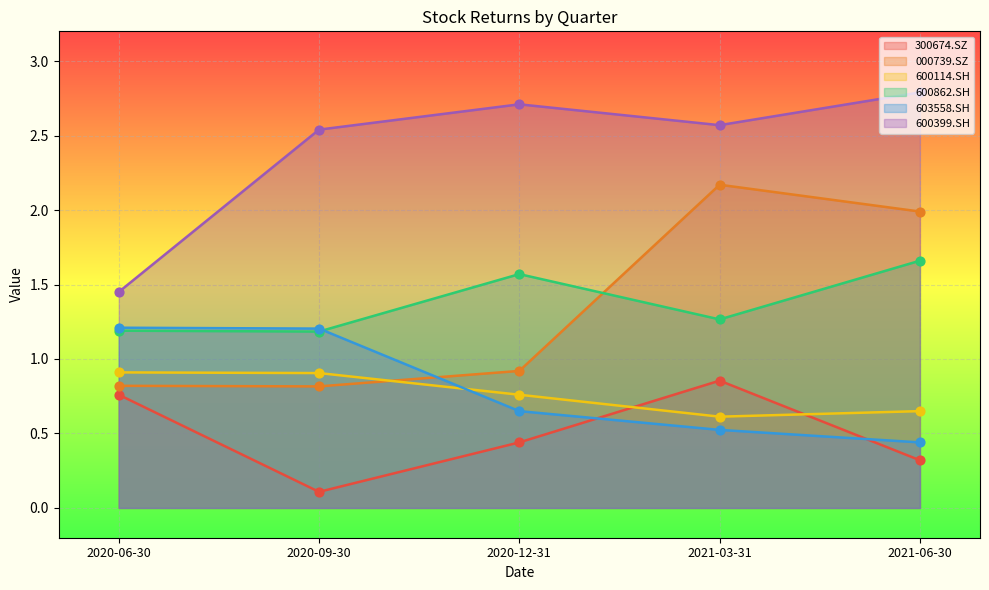

Which series has the widest spread of Y values?

000739.SZ